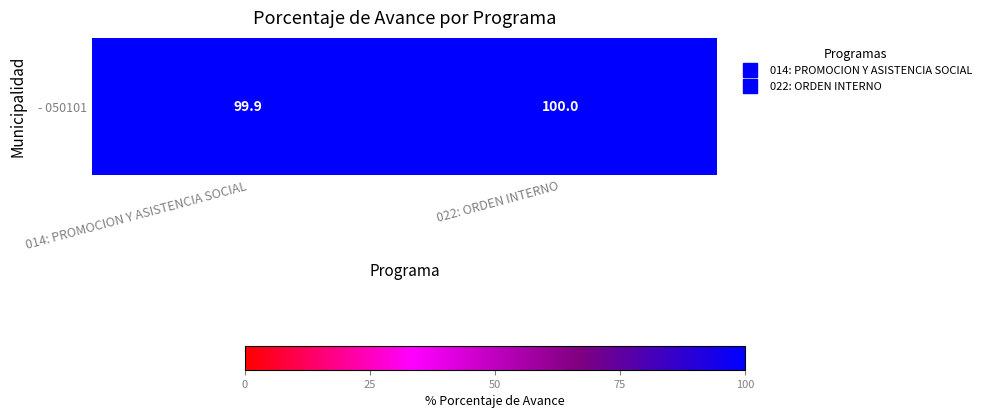

What is the sum of the values at 022: ORDEN INTERNO and 014: PROMOCION Y ASISTENCIA SOCIAL?

199.9